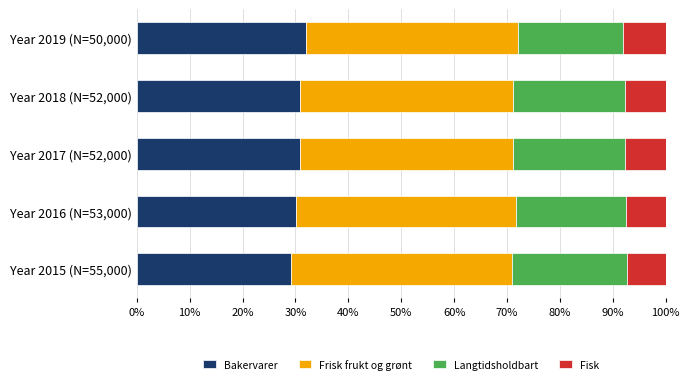

Count the number of data series in this chart.

4